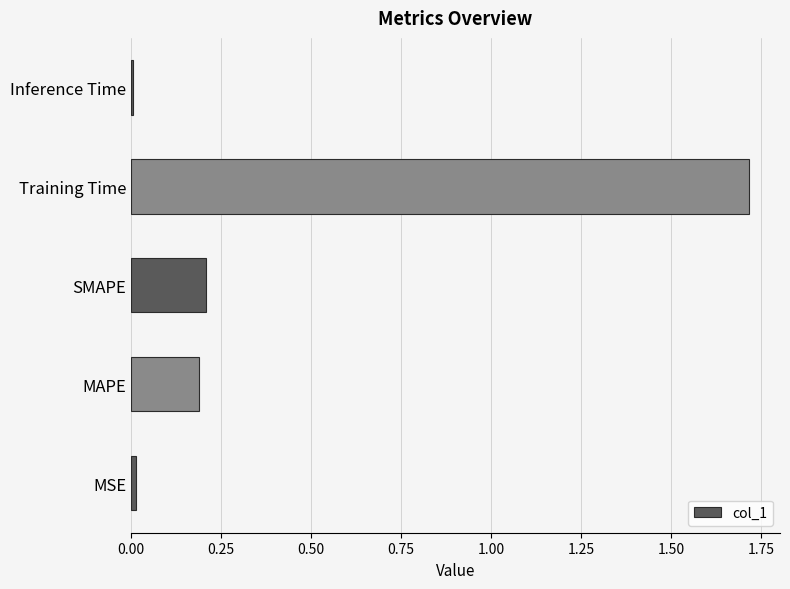

What is the sum of all values?

2.1